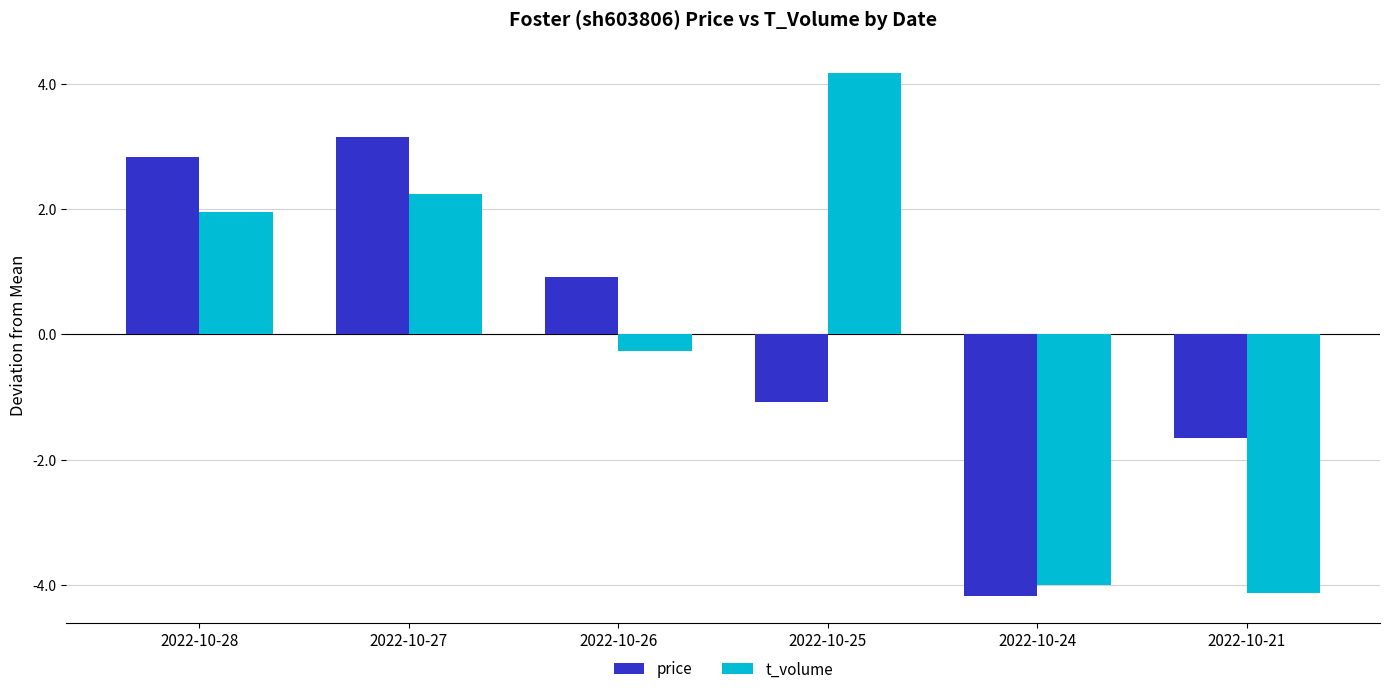

What is the total value across all series at 2022-10-27?

5.4